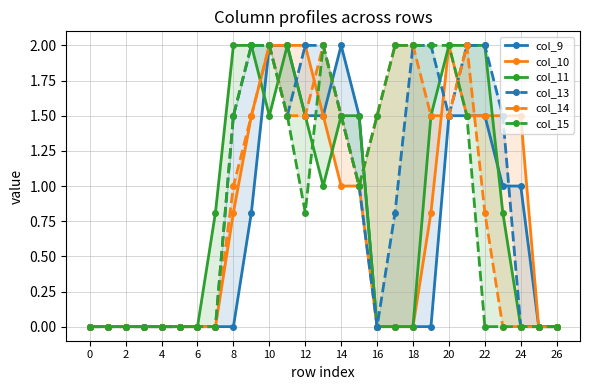

What is the label of the 13th point from the right?

14